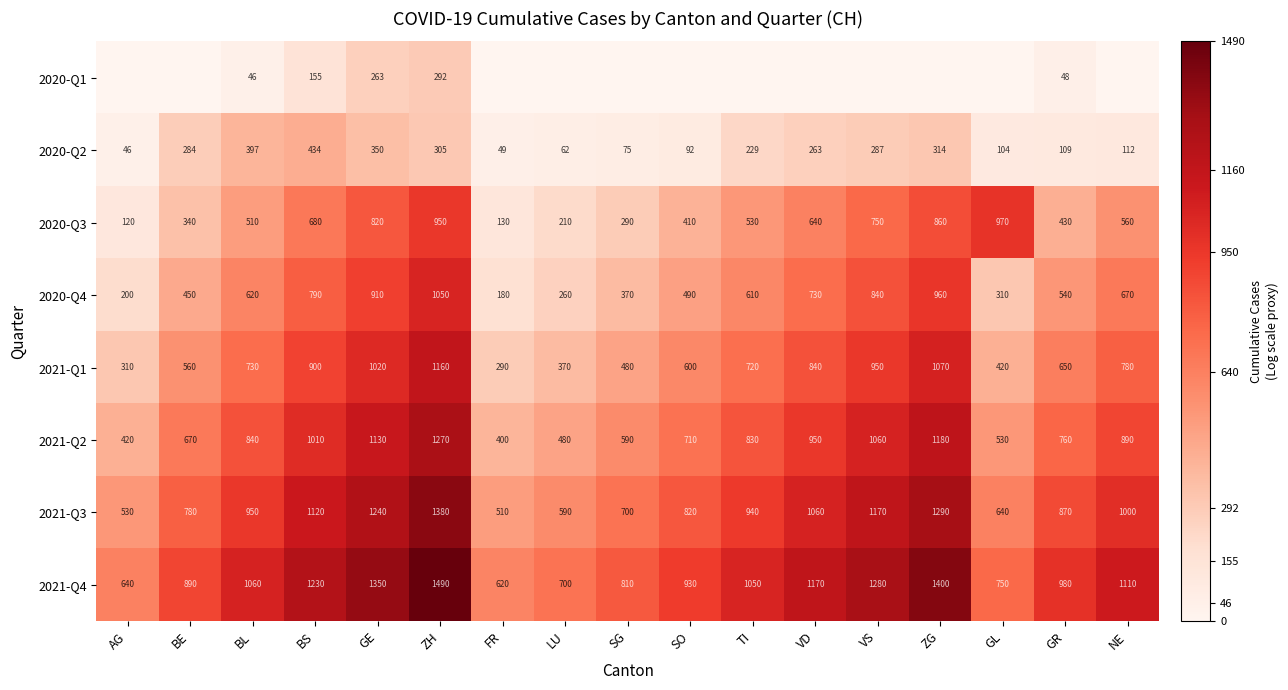

What is the spread (max minus min) of values at FR?

620